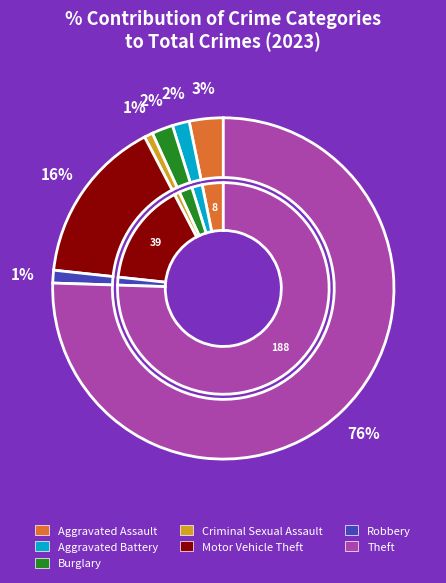

How many segments does this pie chart have?

7